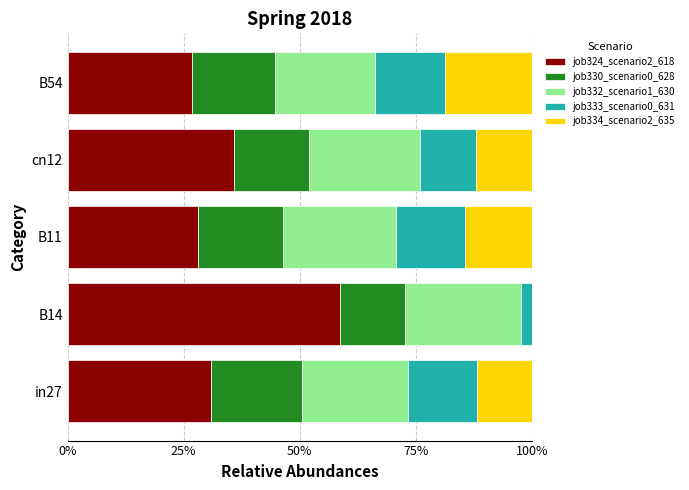

What is the average value of the job333_scenario0_631 series?

0.1